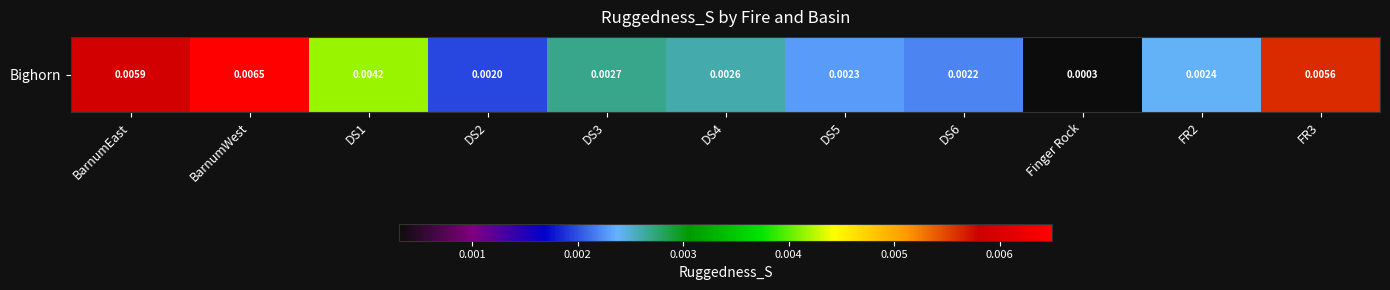

The value at DS4 is 0.0. True or false?

True